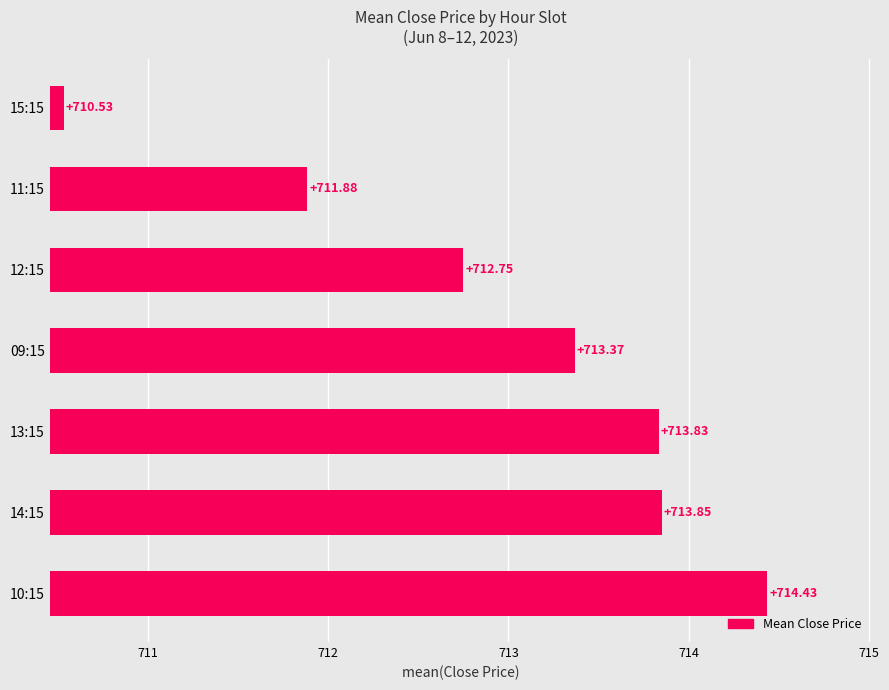

How many series are shown in this chart?

1